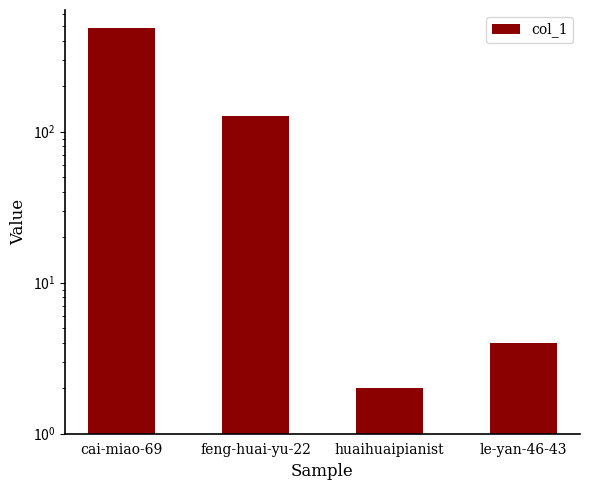

What is the label of the 1st bar from the right?

le-yan-46-43